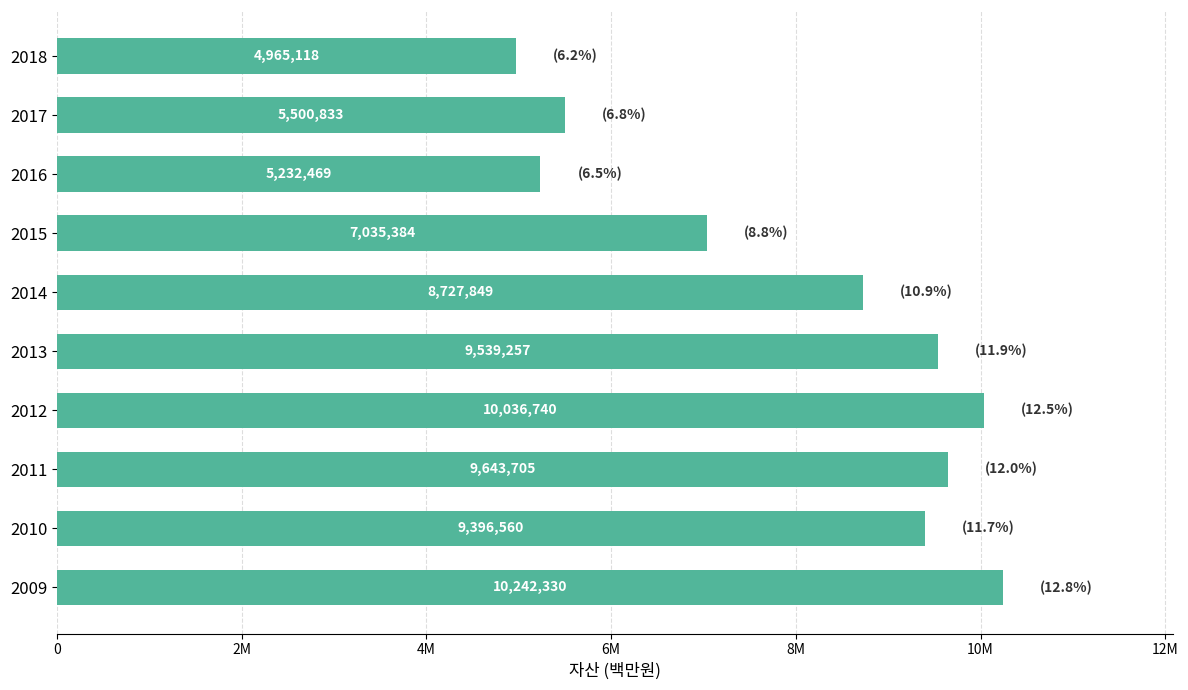

Does the chart contain any negative values?

No